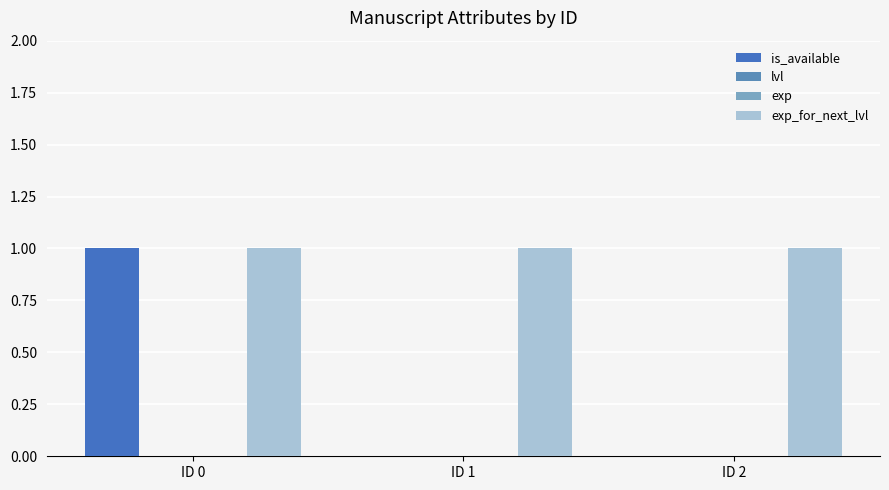

Which category has the lowest value in the lvl series?

ID 0